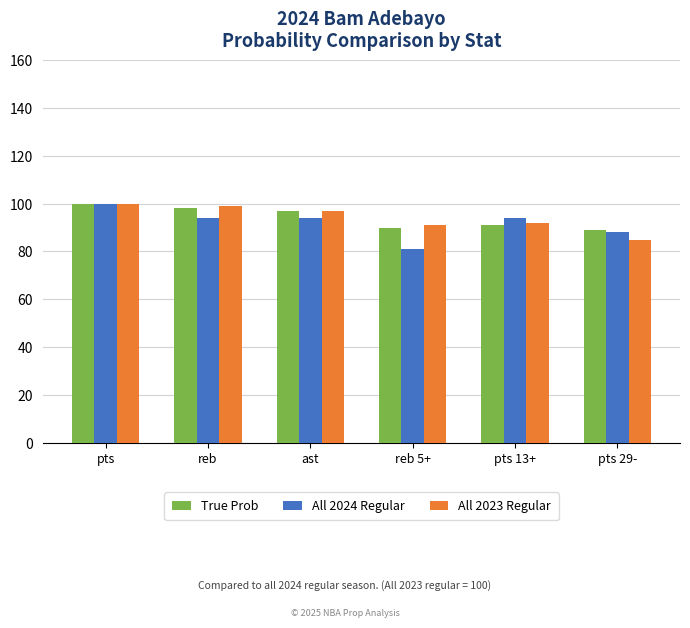

What value does the True Prob series have at pts 13+, to the nearest 5?

90